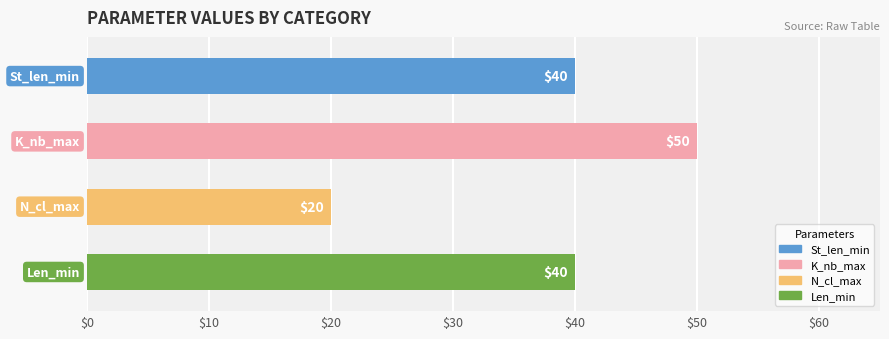

What is the label of the 2nd bar from the left?

K_nb_max